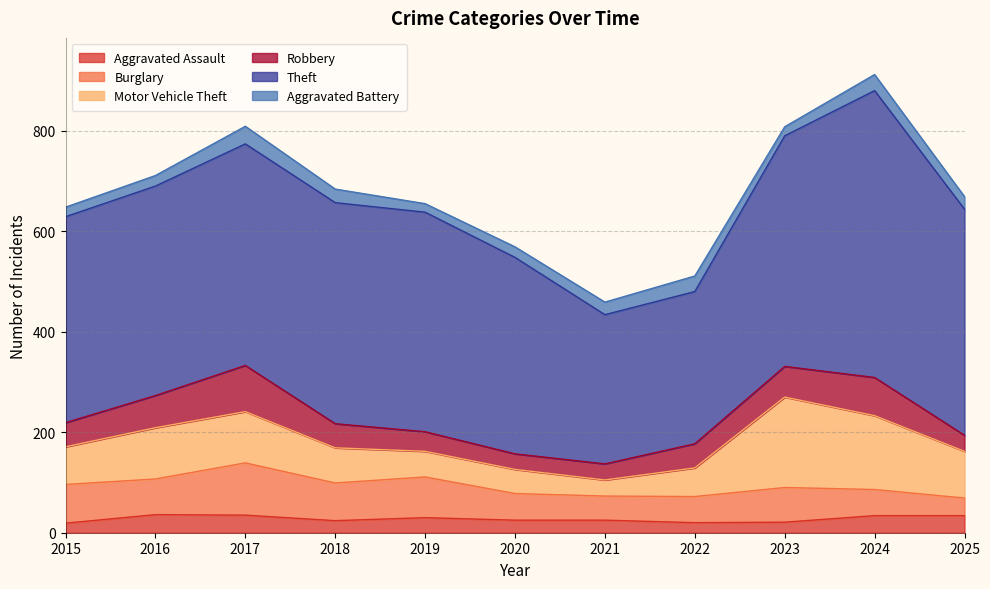

Which series changed the most between 2016 and 2019?

Motor Vehicle Theft